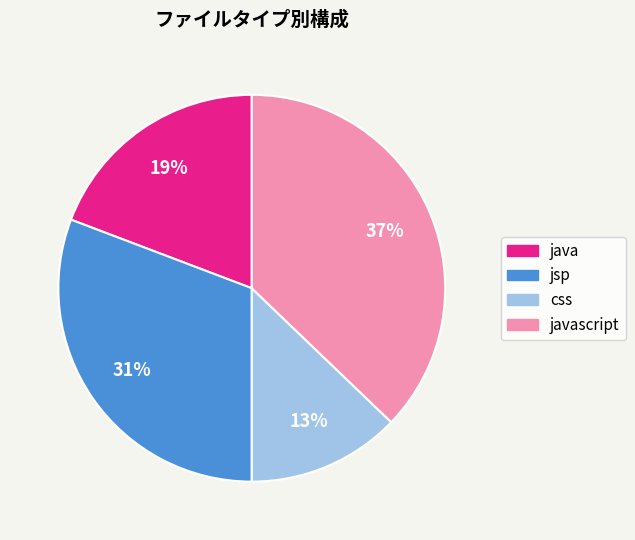

Is there any slice that represents more than half of the pie?

No